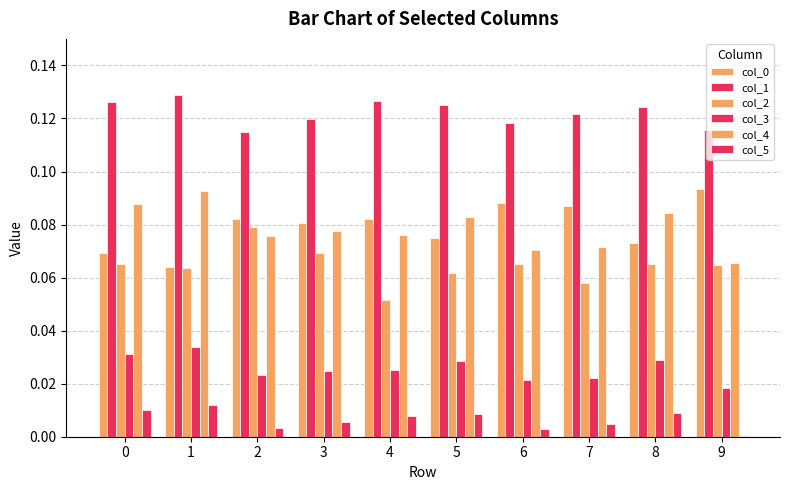

Which label corresponds to the smallest value in the chart?

9